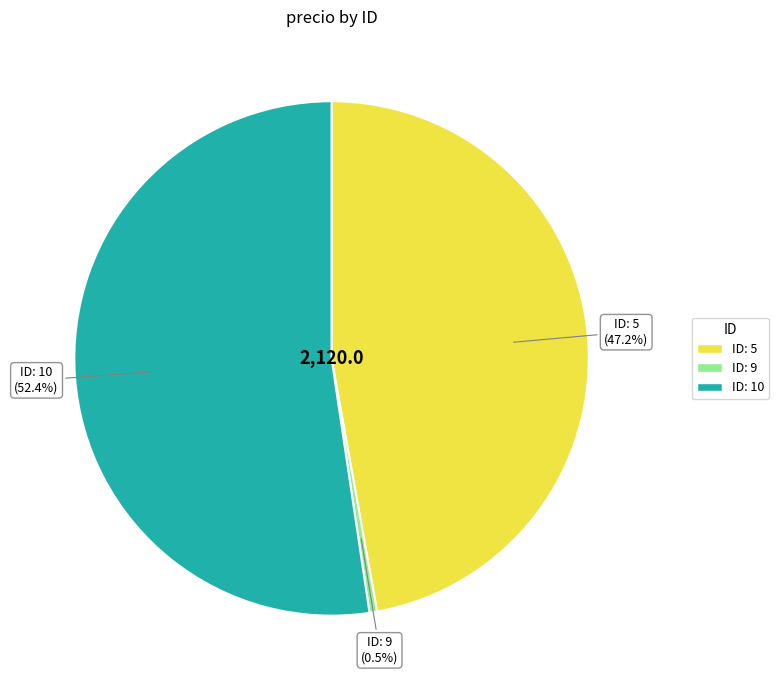

Is there any slice that represents more than half of the pie?

Yes